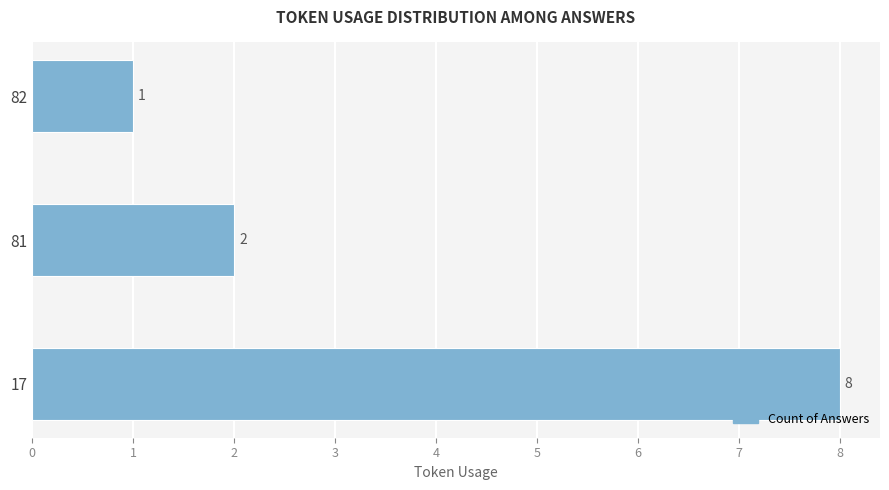

Read the value at 17.

8